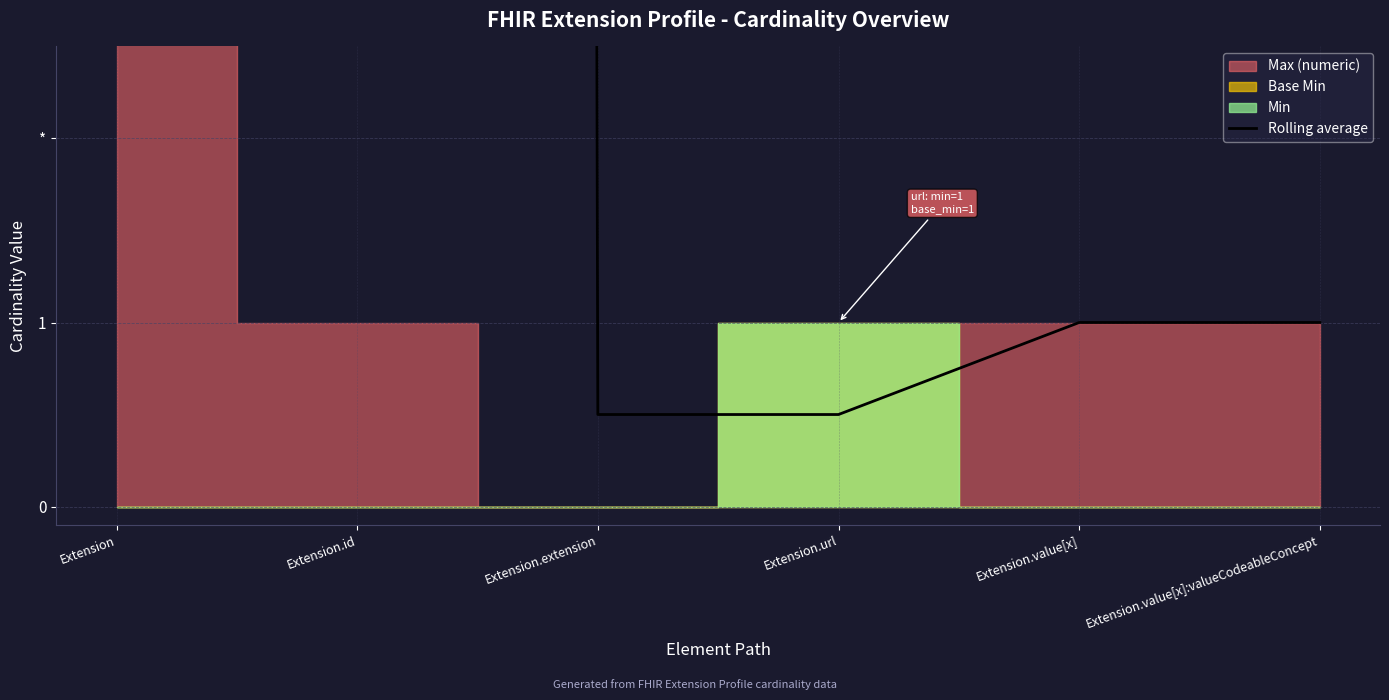

The value at Extension.value[x]:valueCodeableConcept is 1.6. True or false?

False